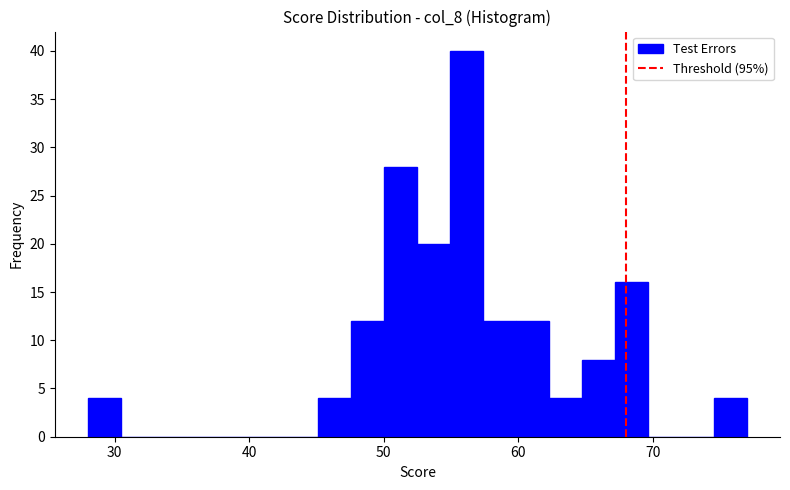

Around what value on the x-axis is the tallest bar? Give the approximate position of its centre, as read against the axis.

56